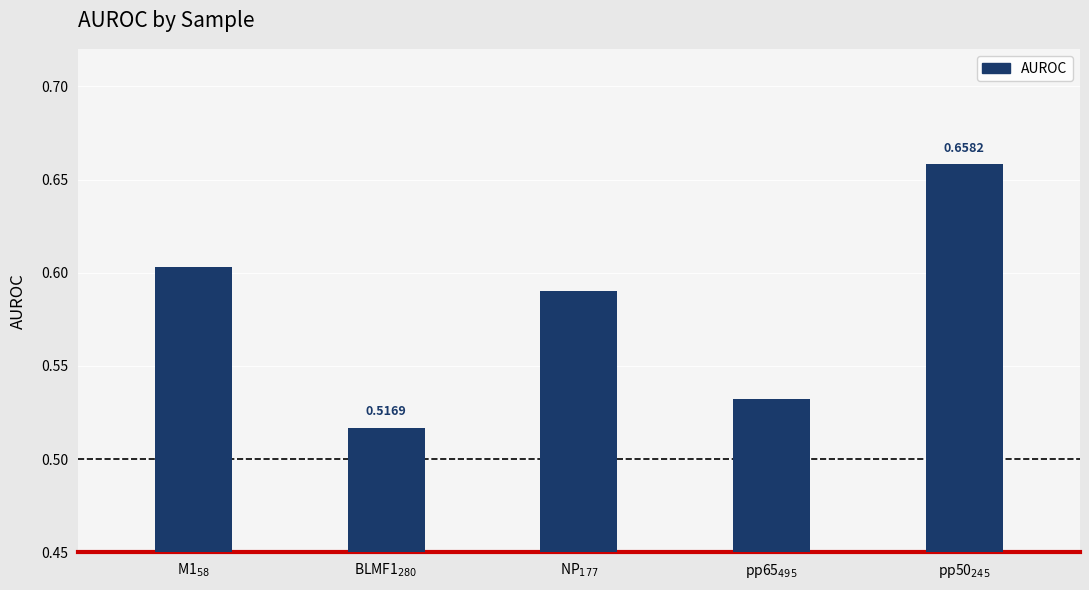

What is the sum of all values?

2.9